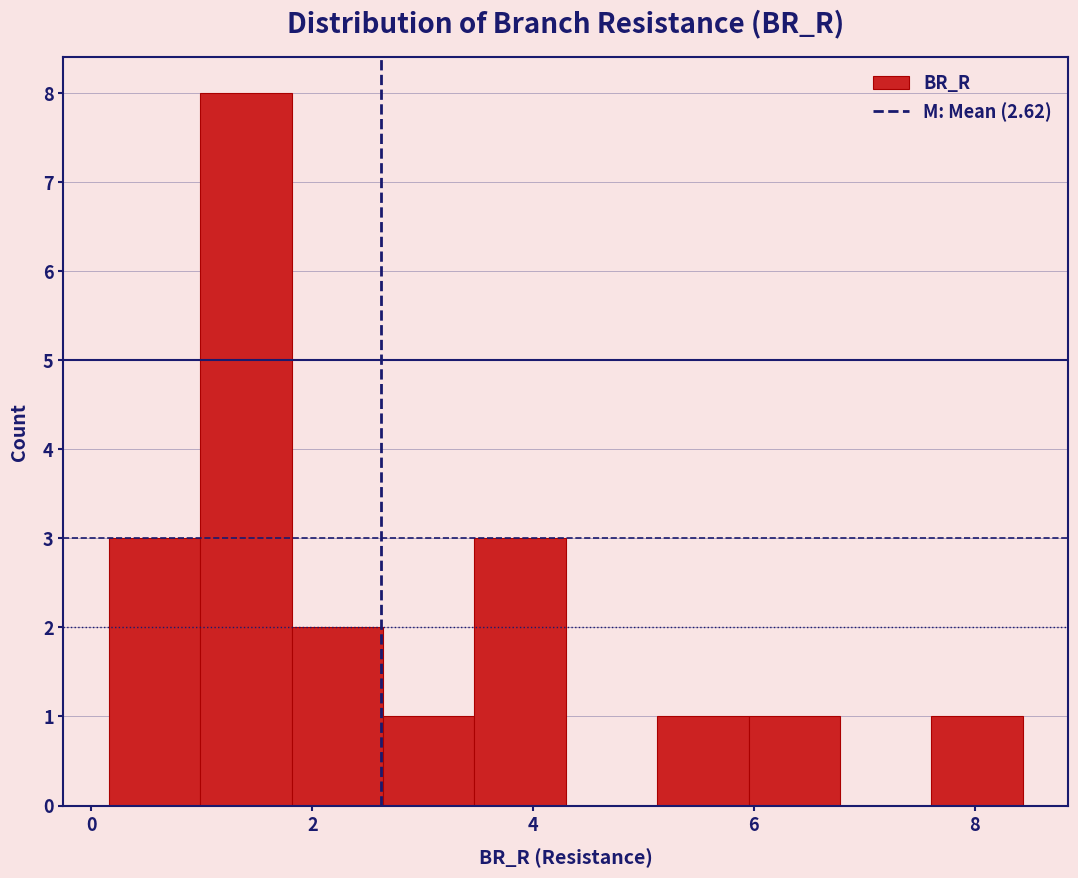

Reading left to right, list every bar in this chart as the range it spans on the x-axis followed by its height. Neither the bar edges nor the heights are printed on the chart, so give them approximately, as read against the axes.

0.2 to 1.0: 3
1.0 to 1.8: 8
1.8 to 2.6: 2
2.6 to 3.4: 1
3.4 to 4.2: 3
4.2 to 5.2: 0
5.2 to 6.0: 1
6.0 to 6.8: 1
6.8 to 7.6: 0
7.6 to 8.4: 1